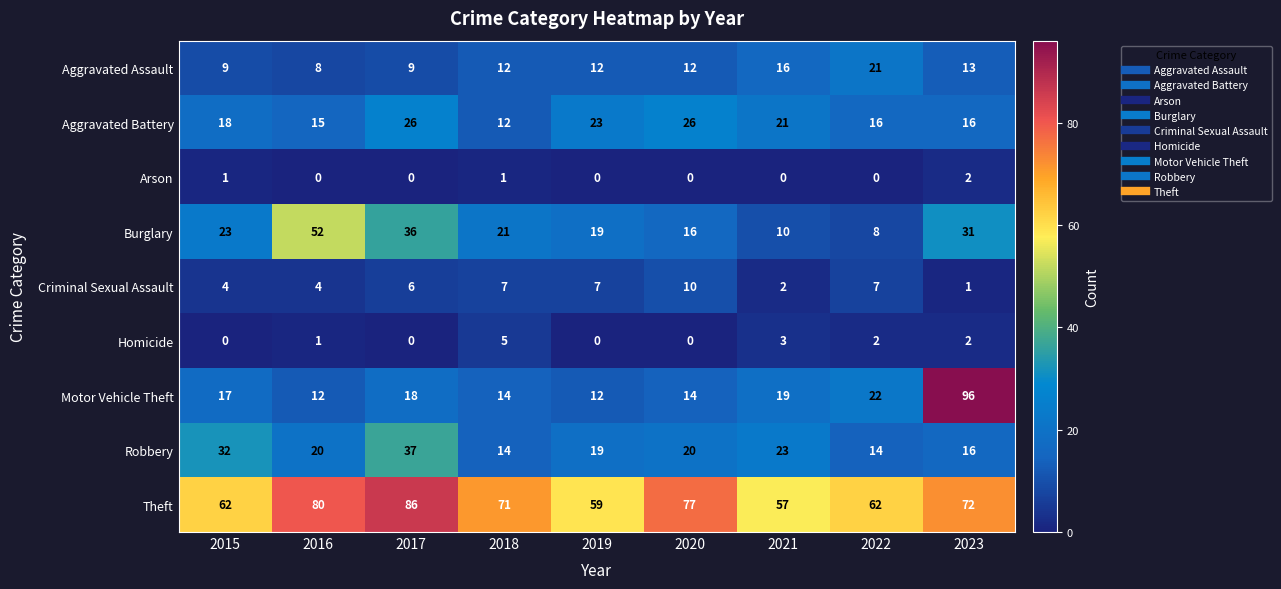

True or false: Aggravated Battery has a value of 23 at 2019.

True